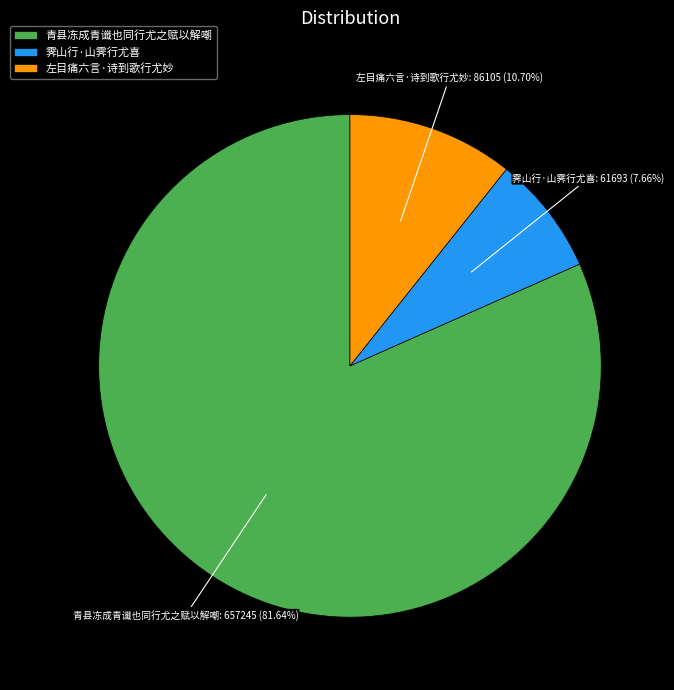

Between 青县冻成青谶也同行尤之赋以解嘲 and 霁山行·山霁行尤喜, which is larger?

青县冻成青谶也同行尤之赋以解嘲